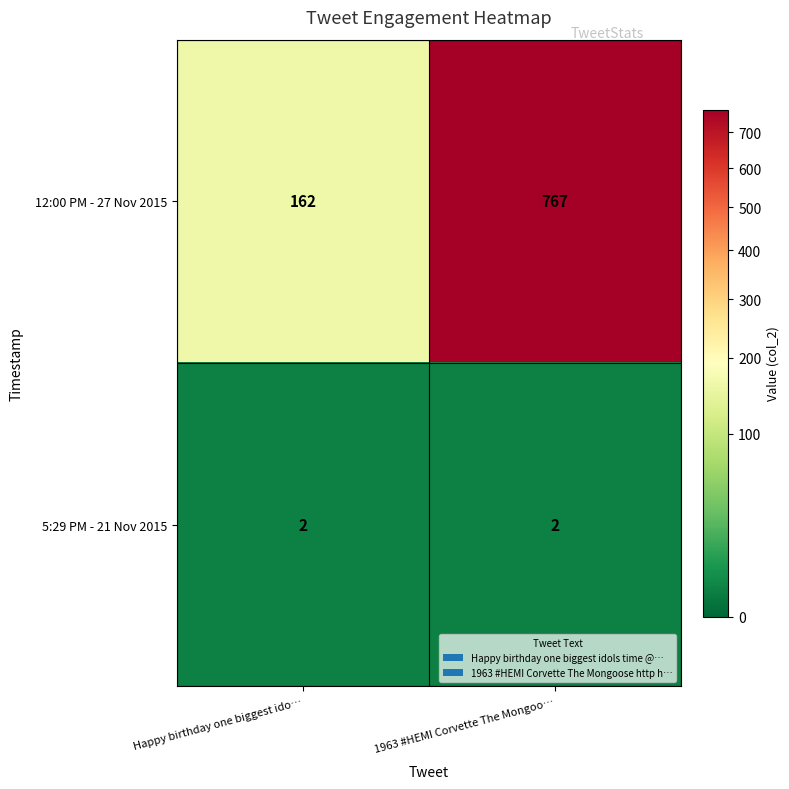

Which series has the largest total across all categories?

12:00 PM - 27 Nov 2015